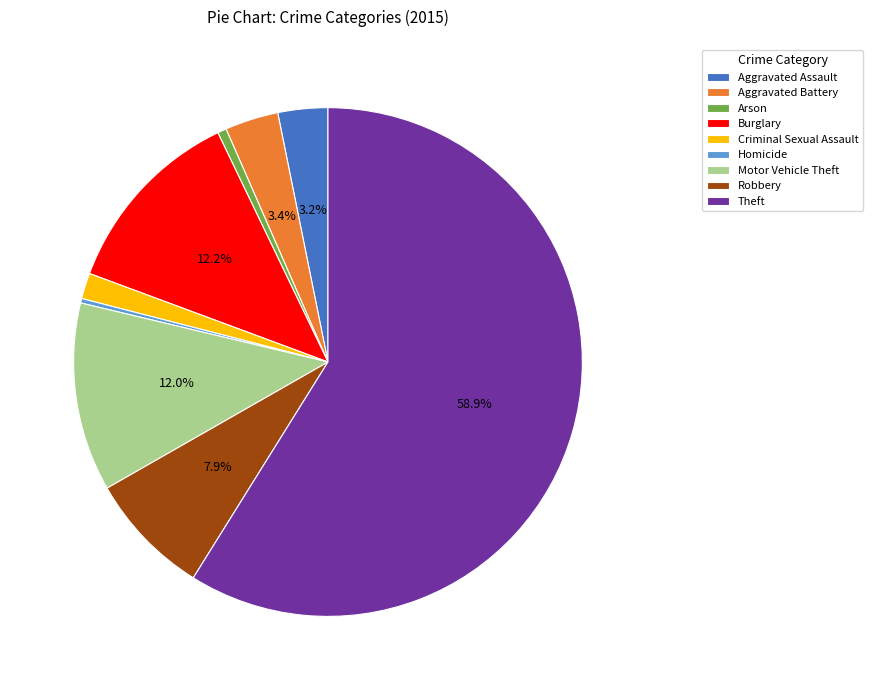

How many segments does this pie chart have?

9